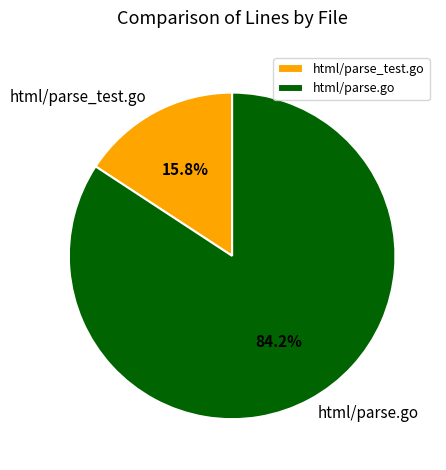

Which has a higher value, html/parse_test.go or html/parse.go?

html/parse.go